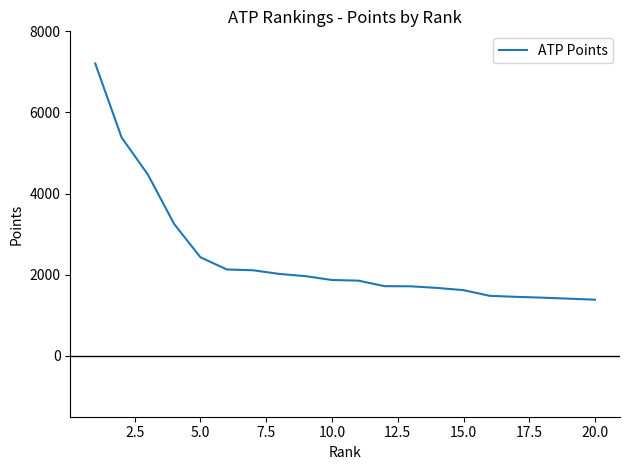

What is the maximum value shown in the chart?

7205